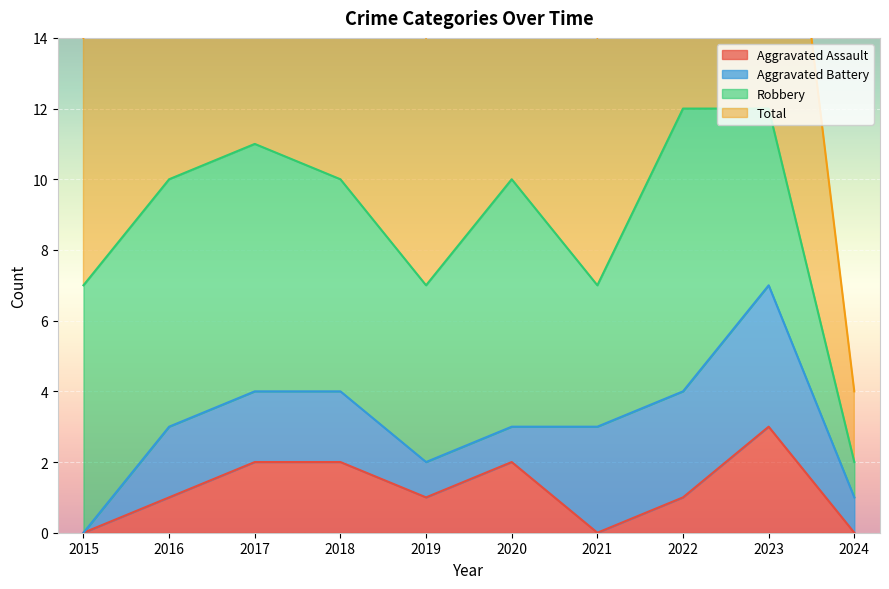

What is the highest value of the Aggravated Assault series?

3